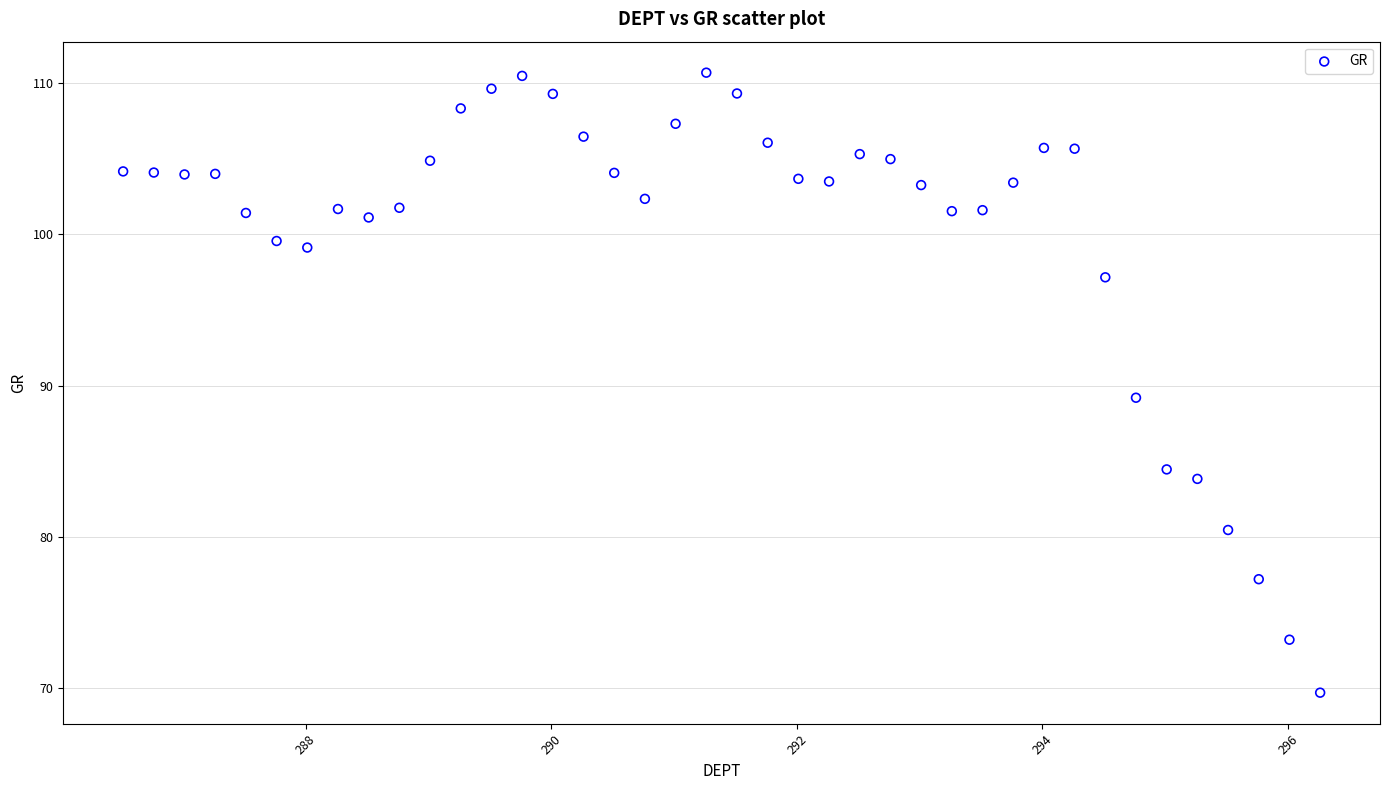

What Y value in the scatter plot is closest to 90?

89.2